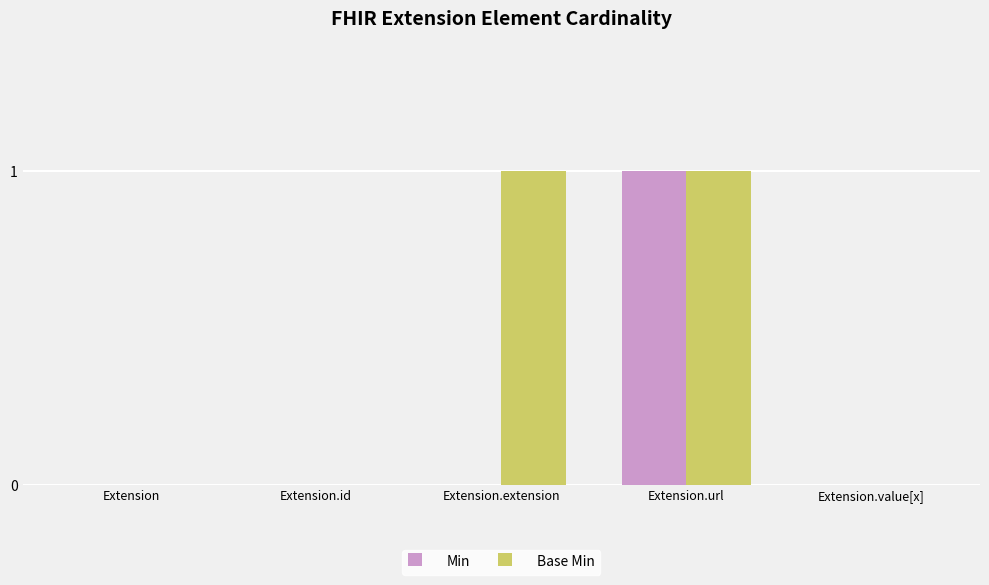

True or false: Base Min has a value of 2 at Extension.extension.

False